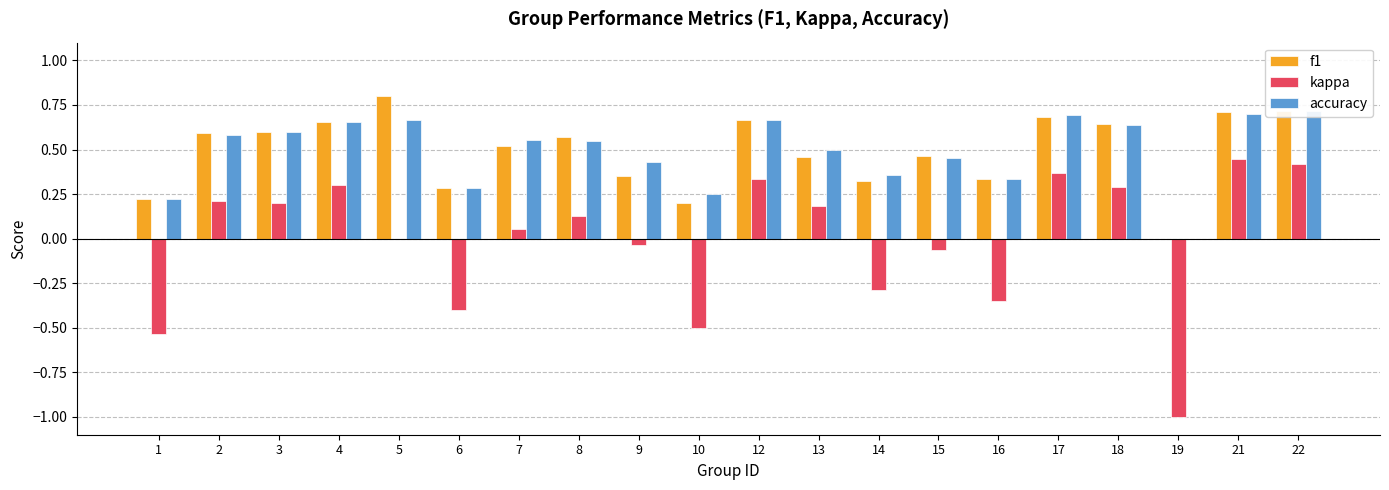

What is the maximum value shown in the chart?

0.8